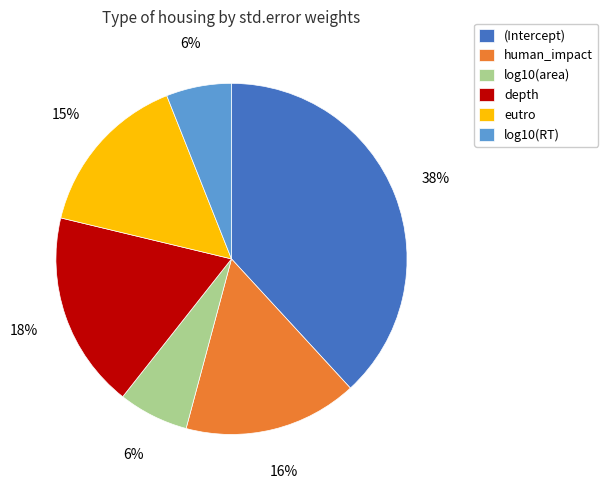

Between eutro and (Intercept), which is larger?

(Intercept)